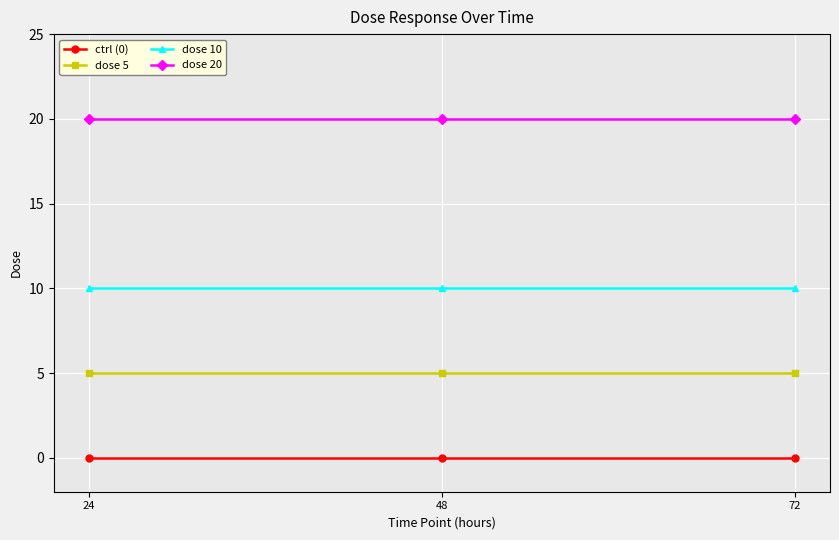

Is it true that dose 5 equals 7 at 48?

False